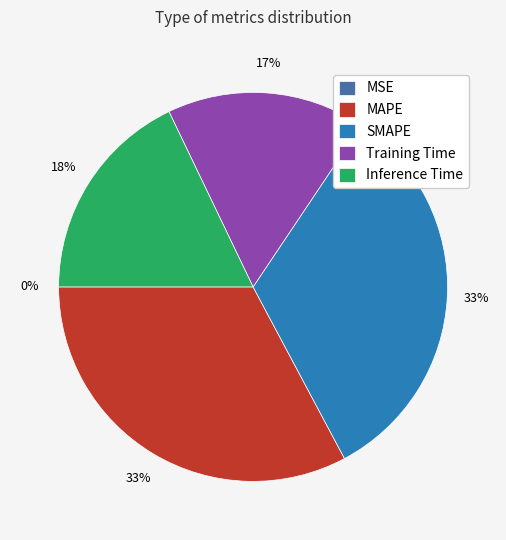

True or false: MAPE accounts for 24% of the total.

False